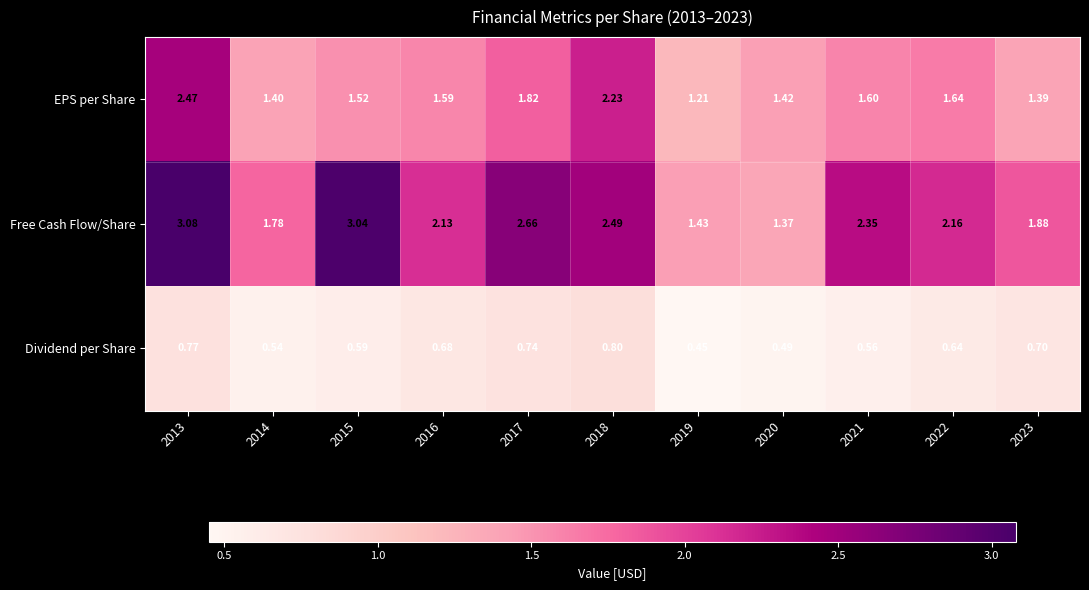

Which series has the widest spread of values?

Free Cash Flow/Share